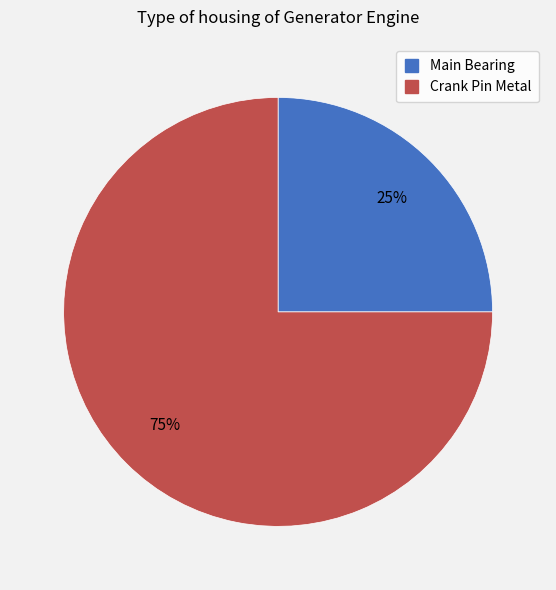

Count the number of slices in the pie.

2